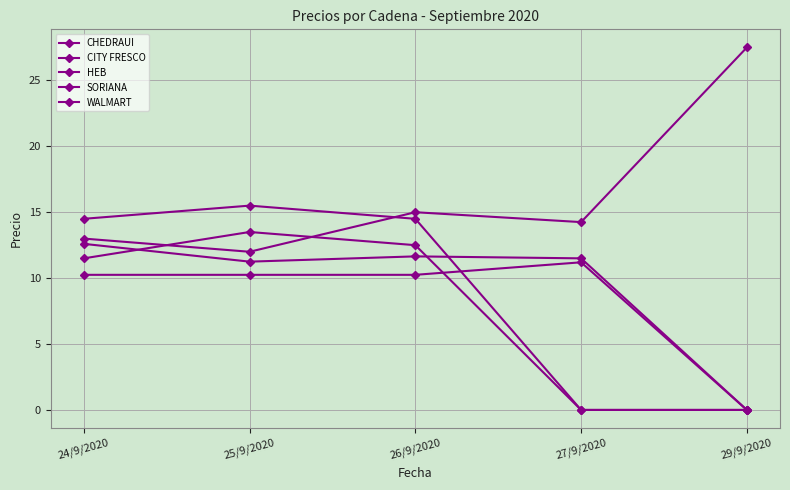

How many lines are shown in the chart?

5